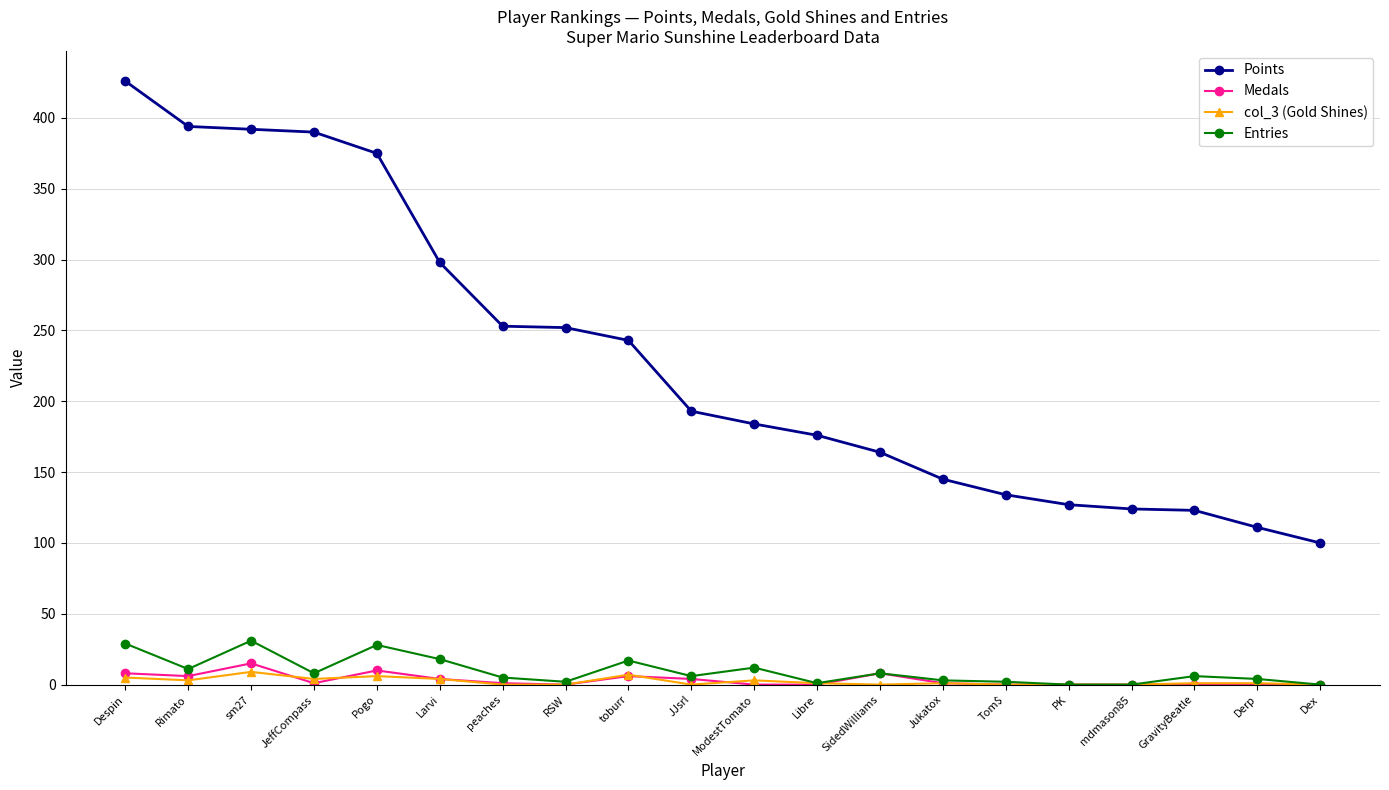

Is the value of Points at toburr greater than the value of Medals at JeffCompass?

Yes